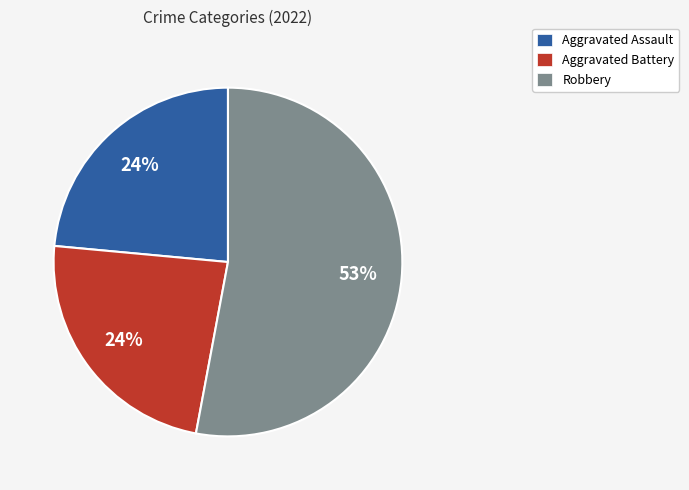

To the nearest percent, what is the difference between the largest and smallest slice percentages?

29%